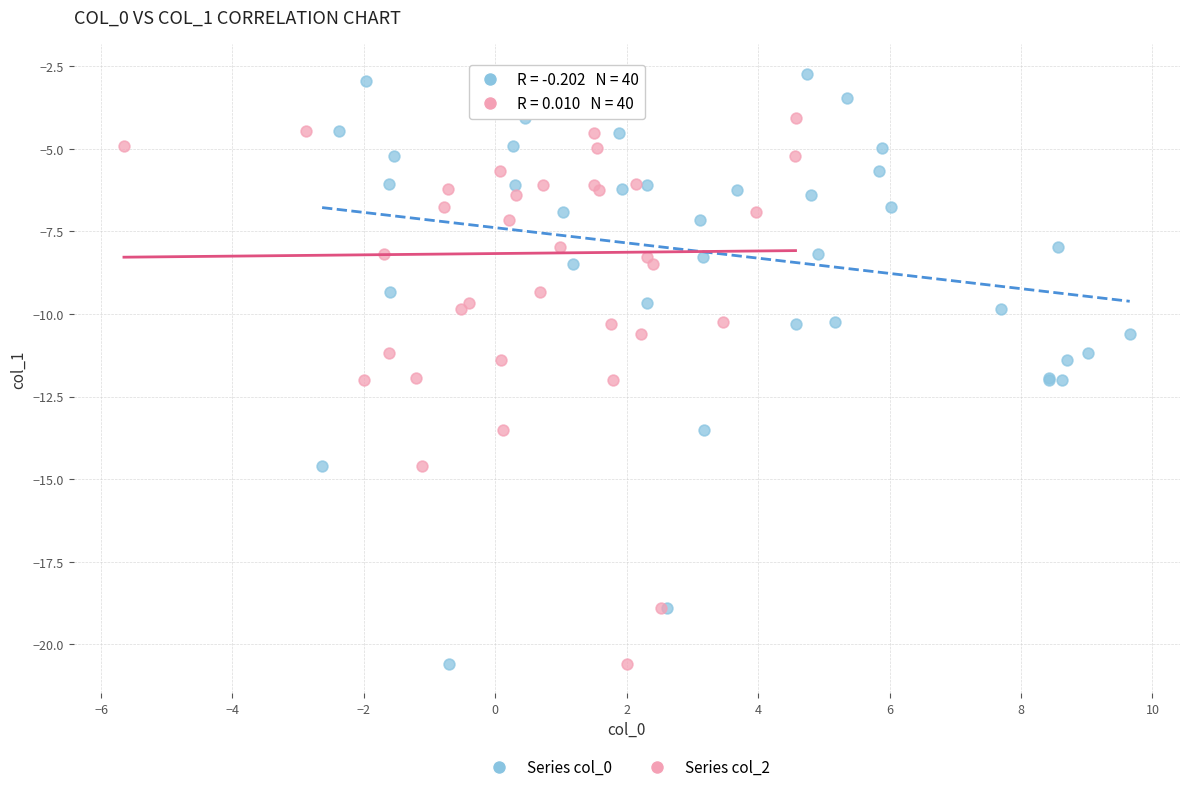

What are all the series names shown in the legend?

Series col_0, Series col_2